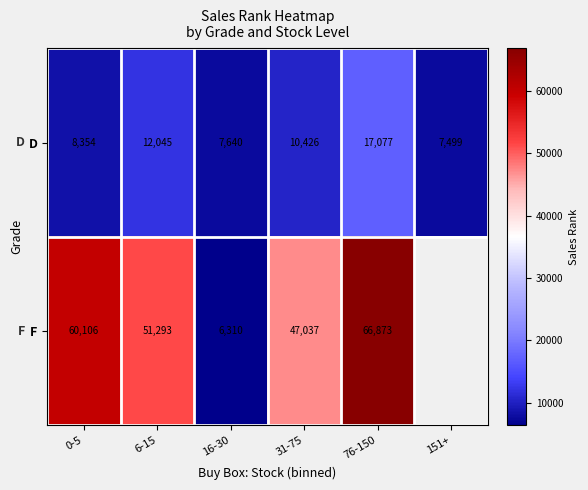

Between 6-15 and 16-30, which series saw the biggest shift?

F